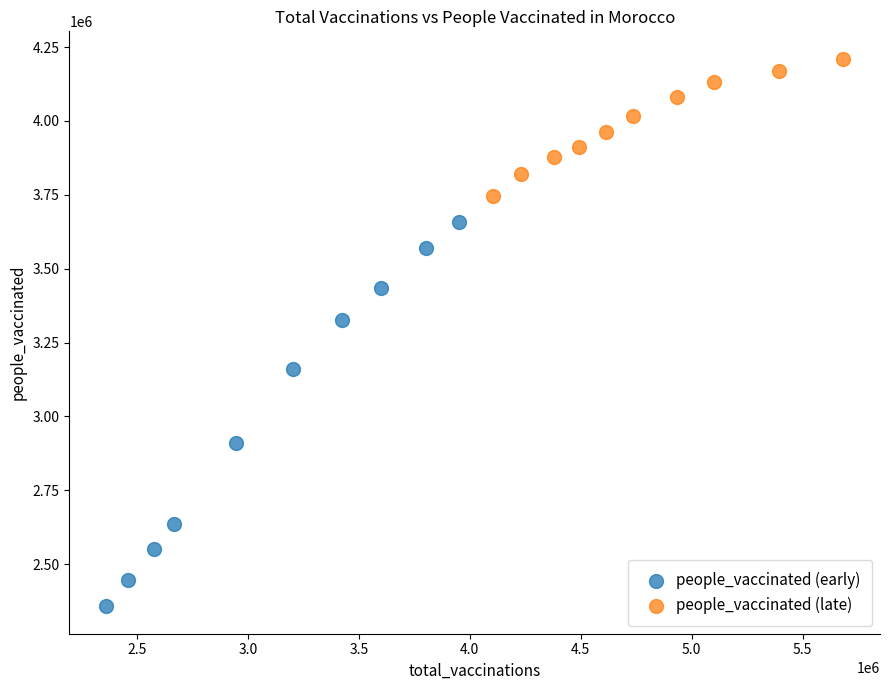

Which series contains the lowest Y value?

people_vaccinated (early)